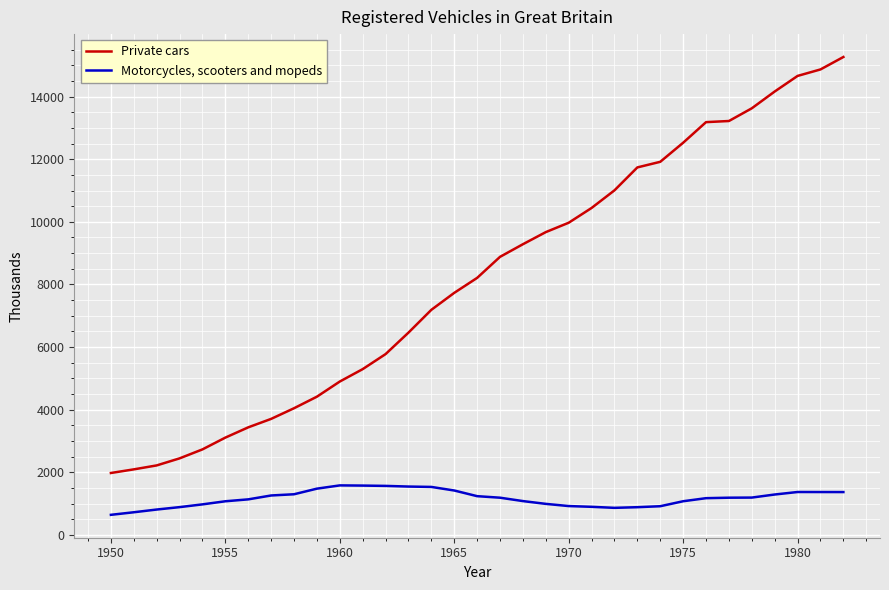

What is the difference between the maximum and minimum values in the Private cars series?

13285